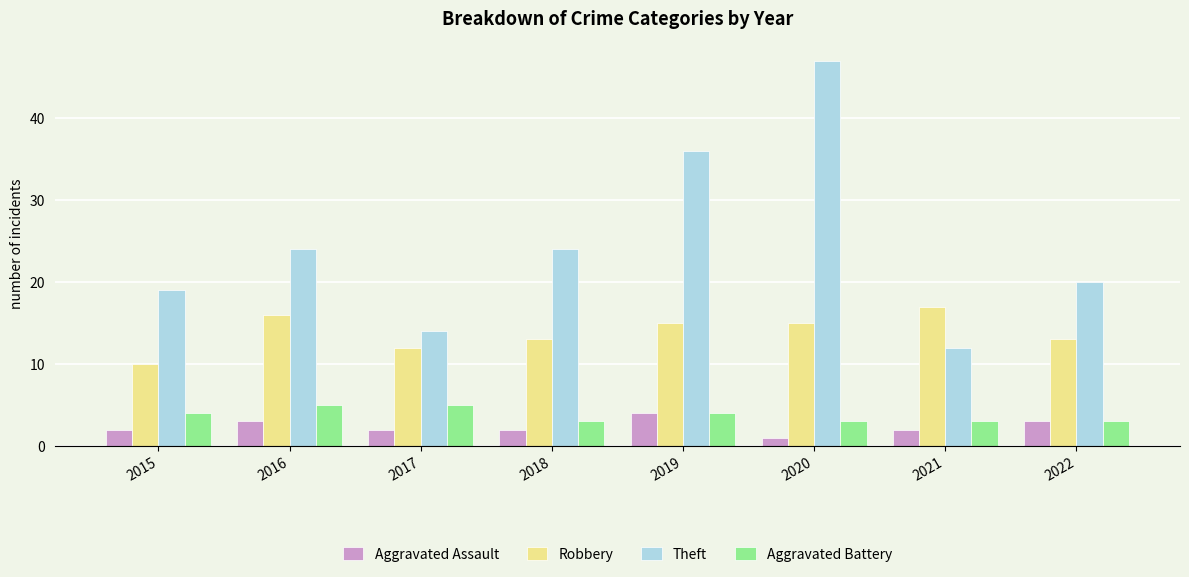

Rank the series by their maximum value, from lowest to highest.

Aggravated Assault, Aggravated Battery, Robbery, Theft